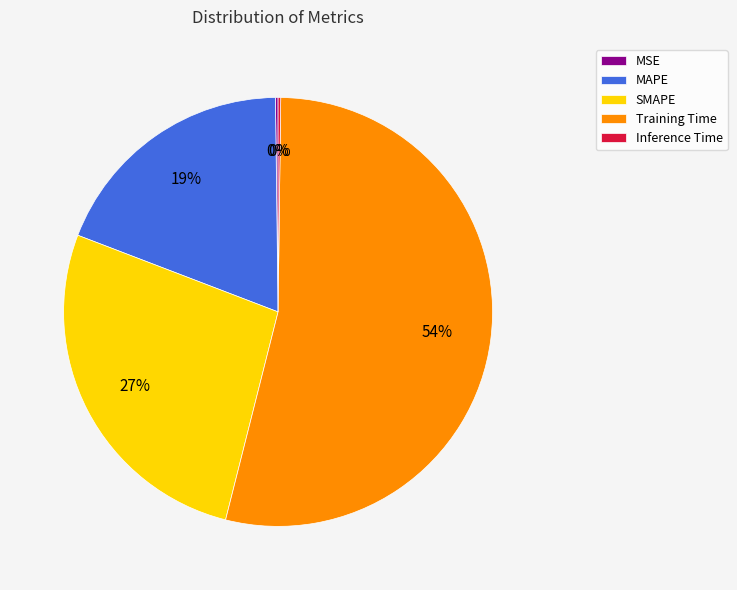

The SMAPE slice represents 18% of the pie. True or false?

False